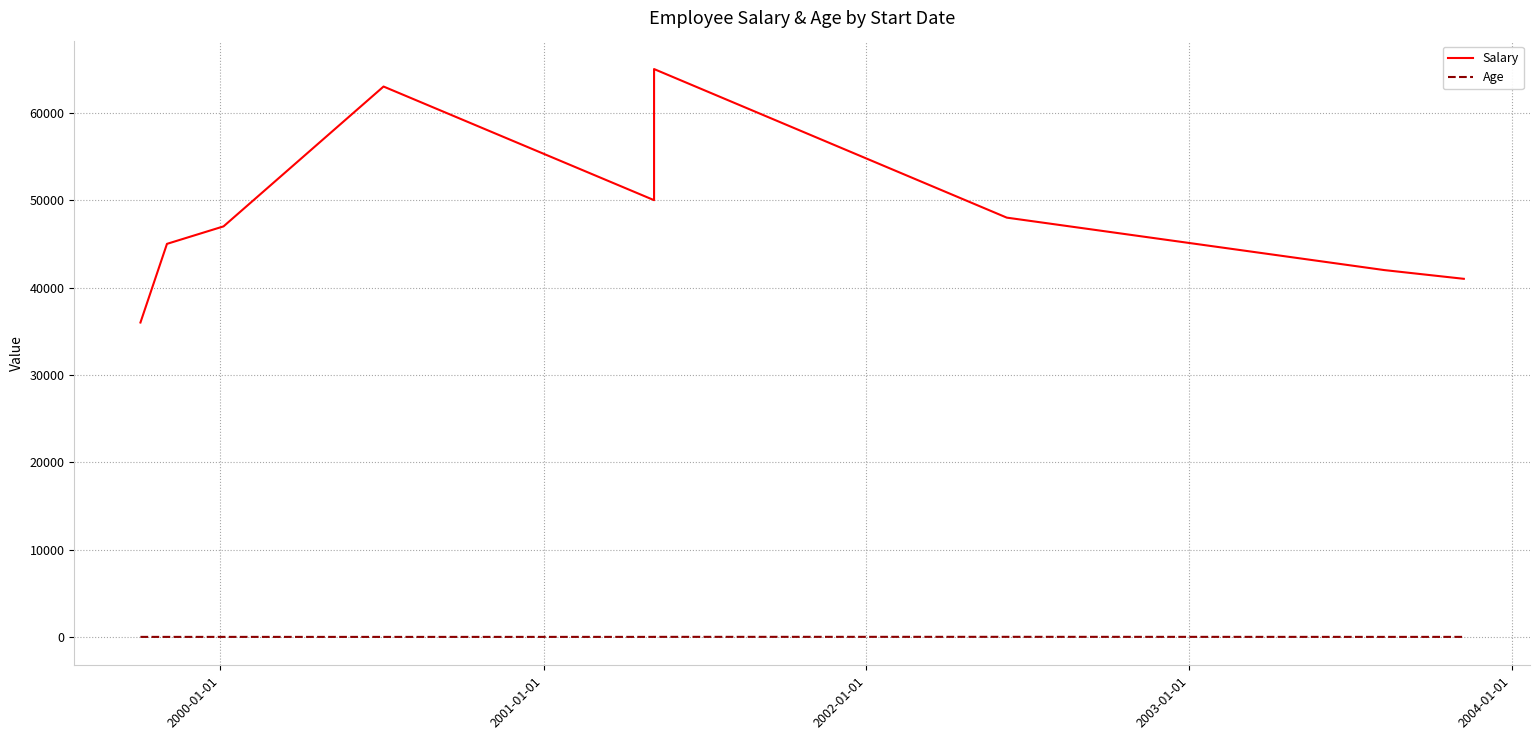

Does the chart have visible grid lines?

Yes